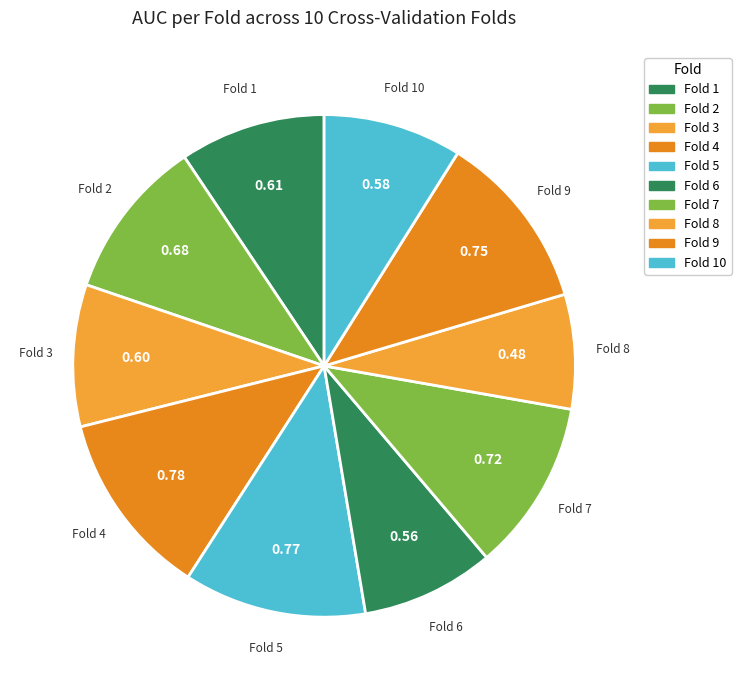

Rank the categories by value from lowest to highest.

Fold 8, Fold 6, Fold 10, Fold 3, Fold 1, Fold 2, Fold 7, Fold 9, Fold 5, Fold 4